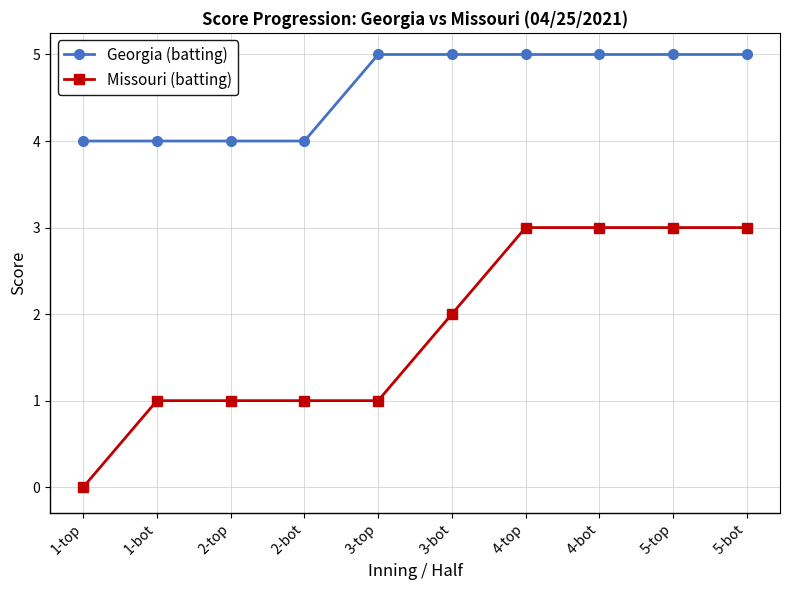

What is the difference between the second highest and second lowest values in the Georgia (batting) series?

1